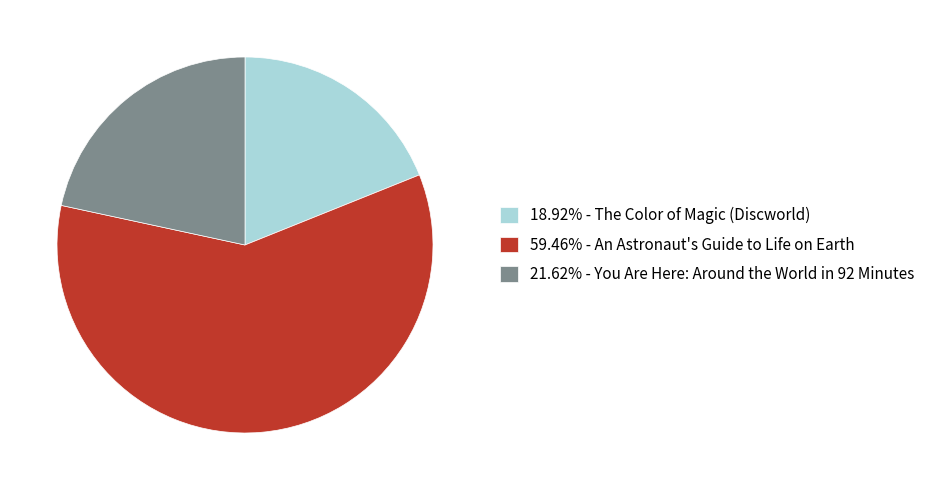

How many slices are in this pie chart?

3